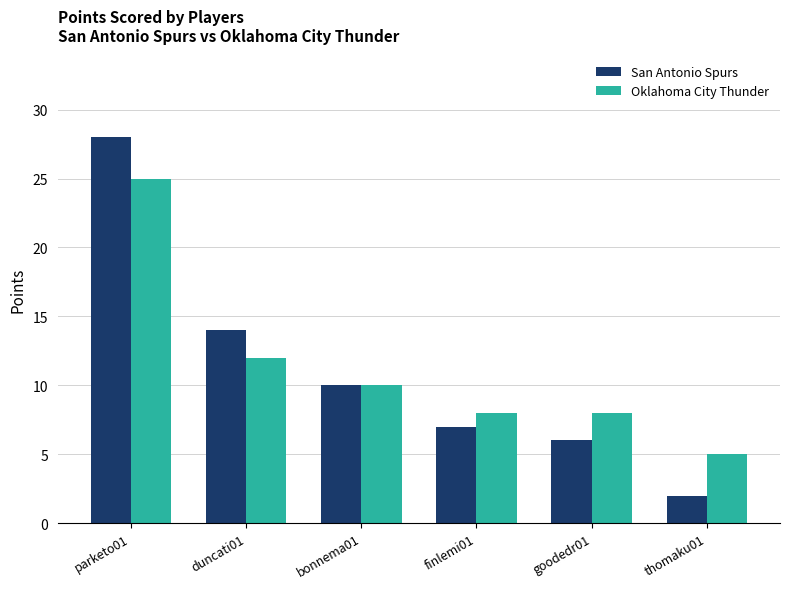

At which category is the sum across all series the highest?

parketo01